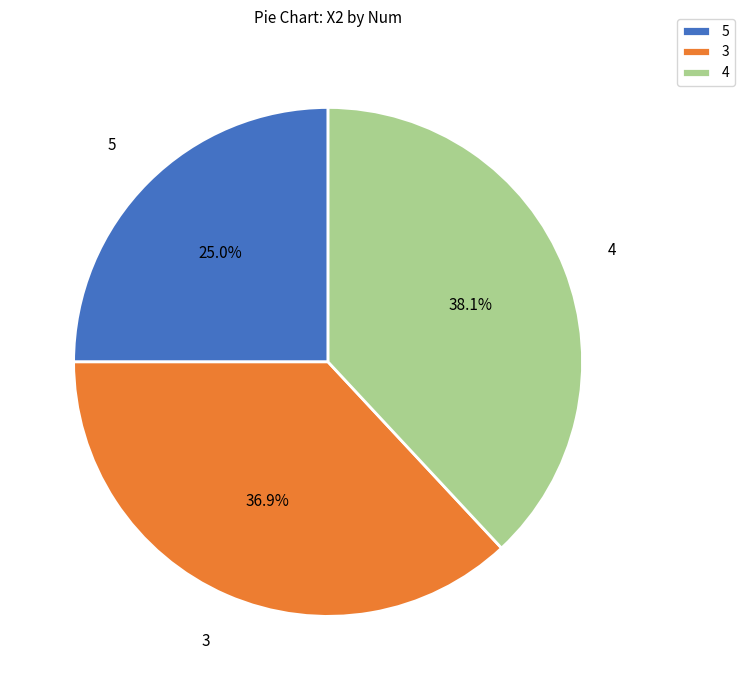

To the nearest percent, what is the combined percentage of 3 and 5?

62%